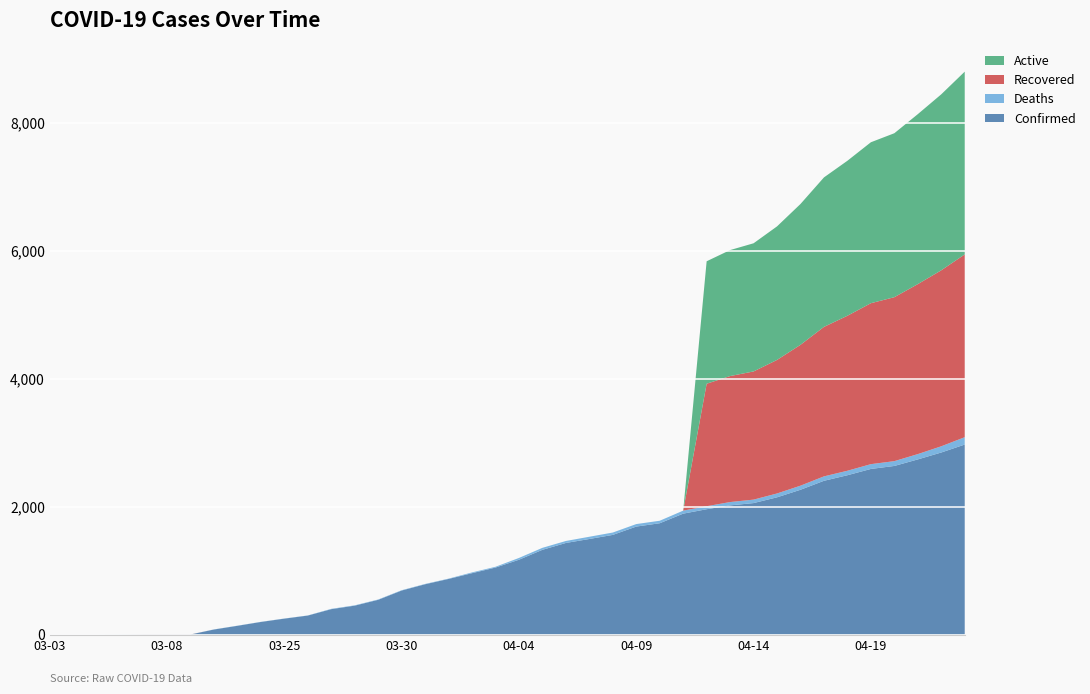

Reading left to right, extract all data points from this chart.

Confirmed: 1	1	1	2	3	3	3	81	139	199	251	299	399	454	545	690	788	871	961	1049	1171	1326	1433	1495	1559	1689	1741	1891	1960	2020	2056	2146	2264	2404	2491	2589	2636	2738	2846	2970
Deaths: 0	0	0	0	0	0	0	2	2	2	2	2	5	5	5	5	5	5	12	12	28	31	31	35	37	39	39	47	47	52	54	60	64	69	70	75	75	83	97	115
Recovered: 0	0	0	0	1	1	1	0	0	0	0	0	0	0	0	0	0	0	0	0	0	0	0	0	0	0	0	0	1913	1968	2002	2086	2200	2335	2421	2514	2561	2655	2749	2855
Active: 0	0	0	0	0	0	0	0	0	0	0	0	0	0	0	0	0	0	0	0	0	0	0	0	0	0	0	0	1913	1968	2002	2086	2200	2335	2421	2514	2561	2655	2749	2855